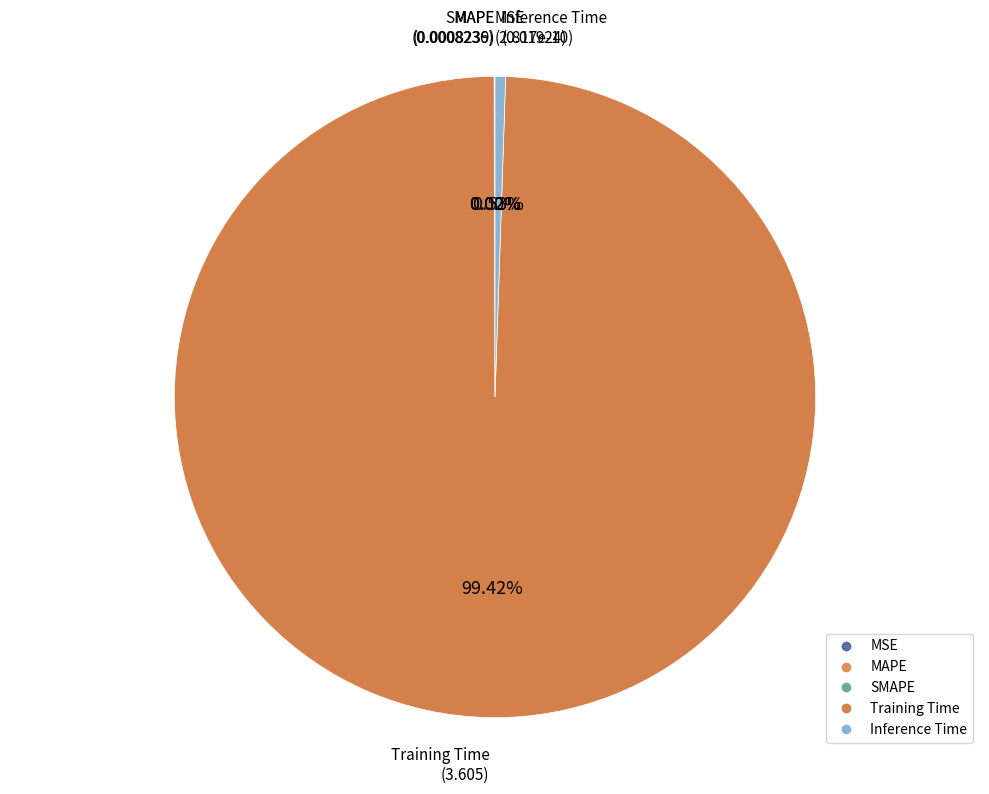

Is it true that Inference Time is 11% of the pie?

False